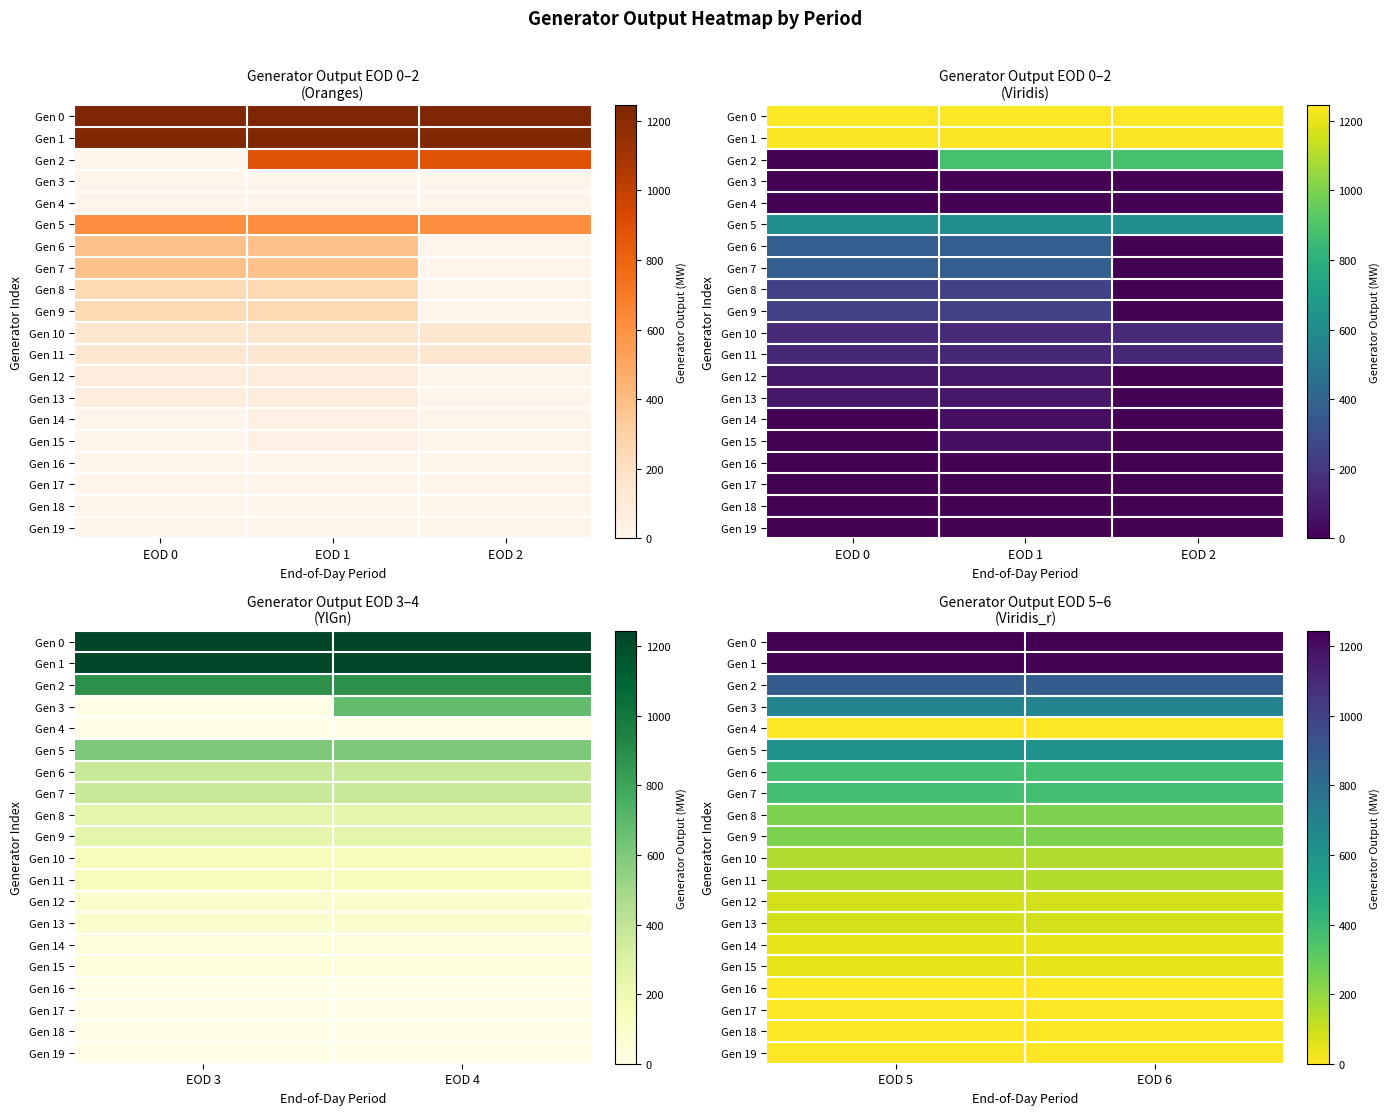

What is the sum of the Gen 13 values at EOD 6 and EOD 5?

160.0